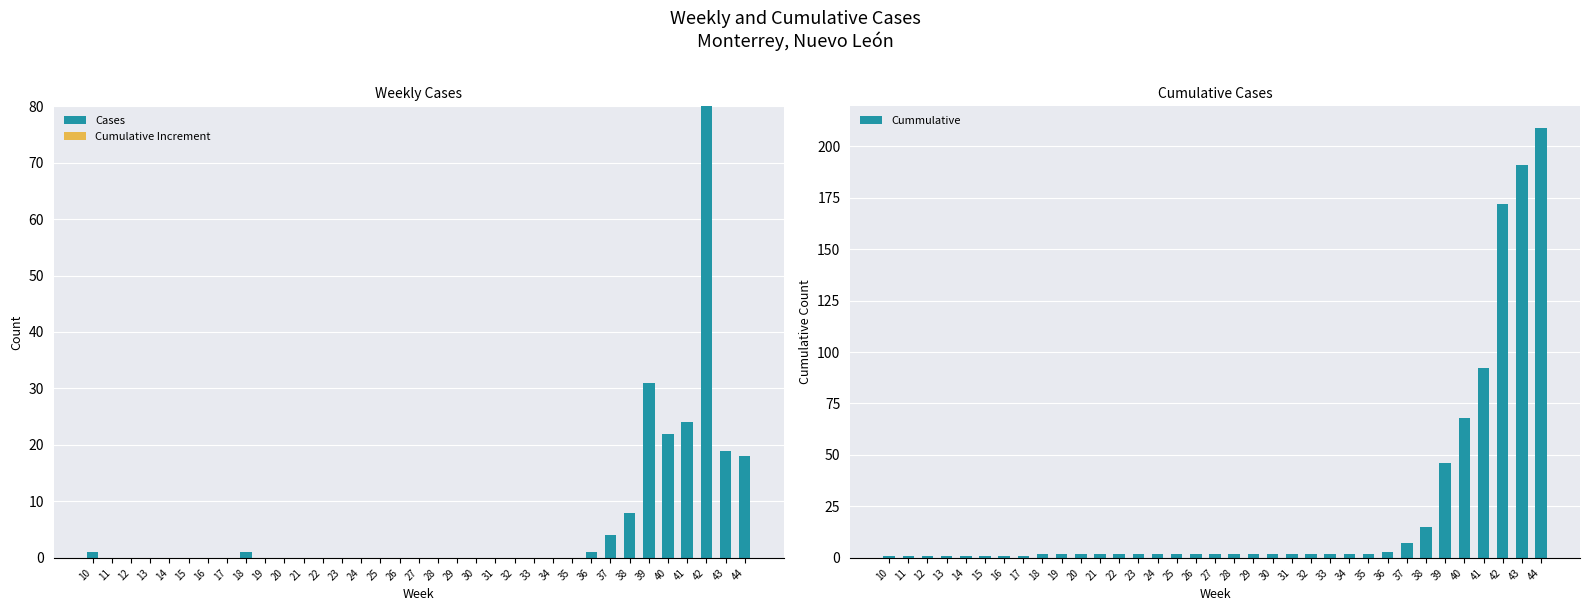

At 26, list the series in order from smallest to largest.

Cases, Cumulative Increment, Cummulative